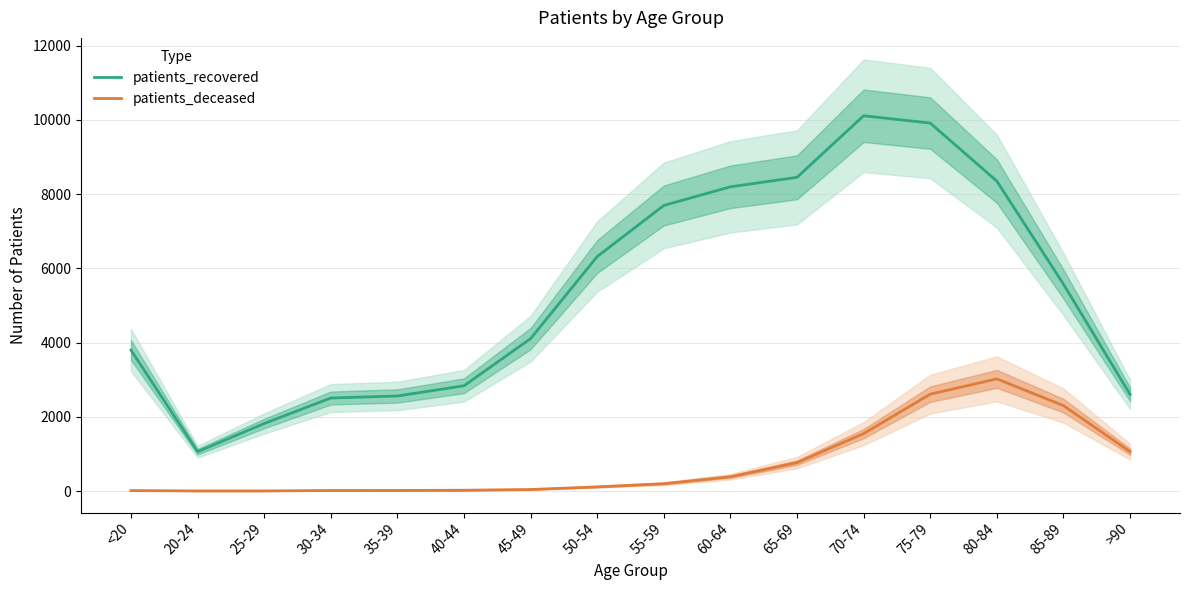

Reading left to right, transcribe all the data shown in this chart.

patients_recovered: 3797	1061	1819	2506	2561	2836	4106	6317	7693	8195	8451	10109	9912	8349	5574	2605
patients_deceased: 13	3	3	15	16	22	42	113	198	386	766	1547	2610	3022	2301	1061